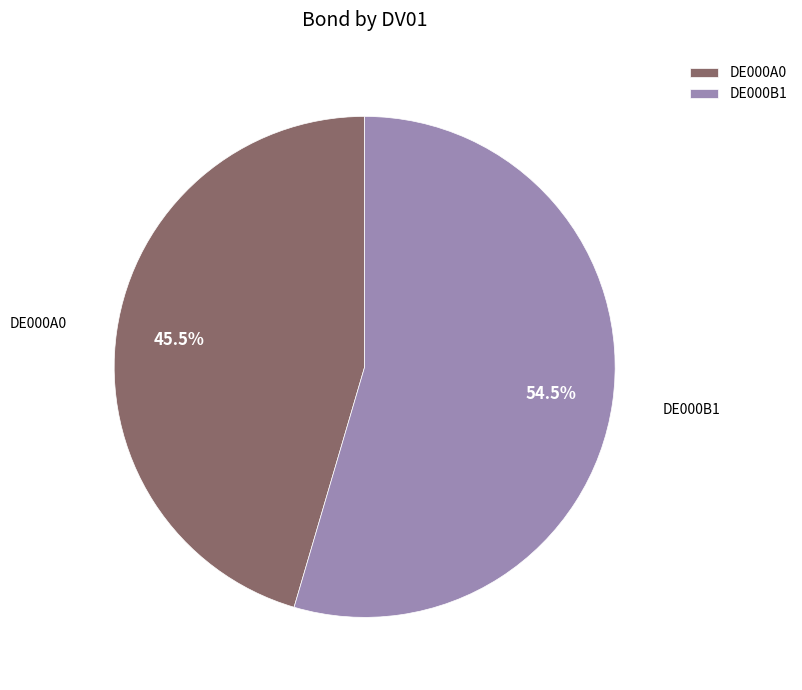

What is the ratio of the value at DE000B1 to the value at DE000A0?

1.2